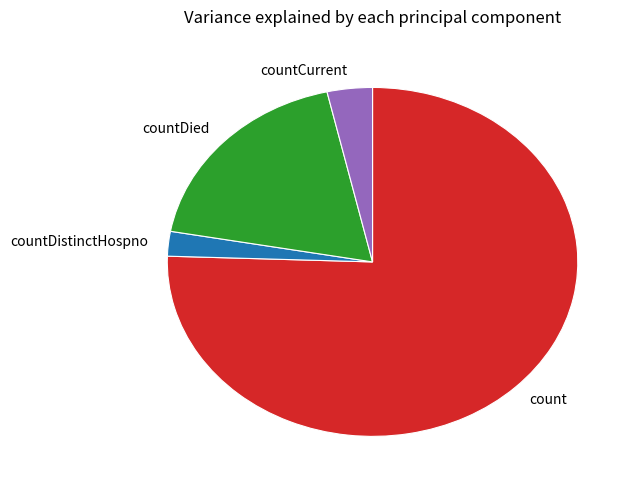

What is the majority slice?

count